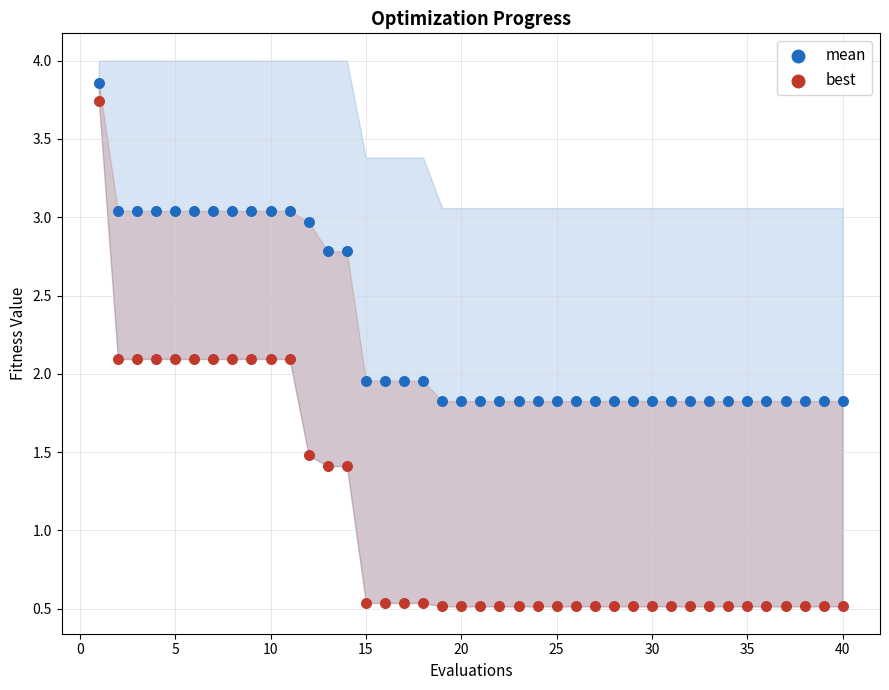

Across all data points, what is the range of X values (max minus min)?

39.0